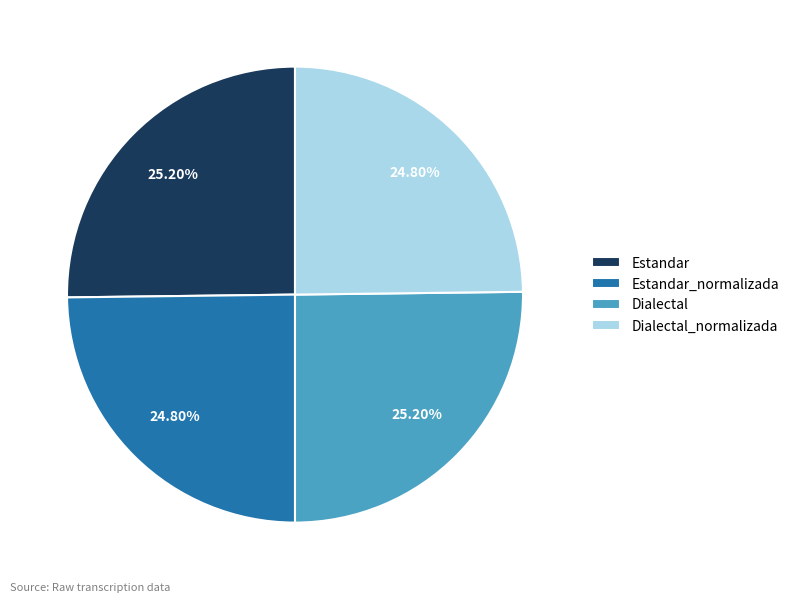

Approximately how many times larger is the value at Dialectal compared to Estandar_normalizada?

1.0